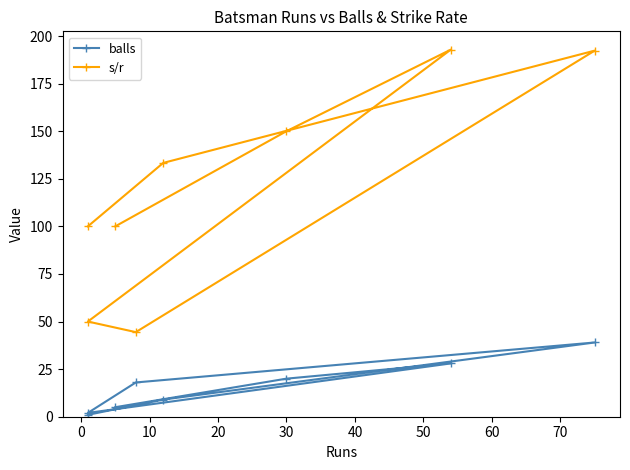

How many interior local peaks does the s/r series have?

2